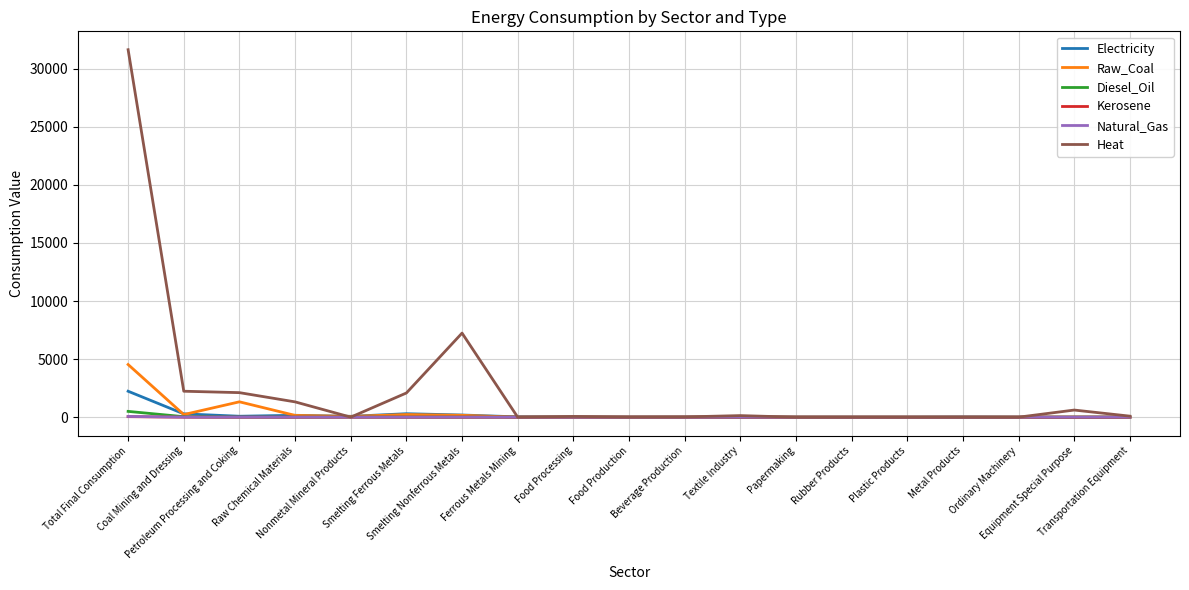

Count the number of data series in this chart.

6